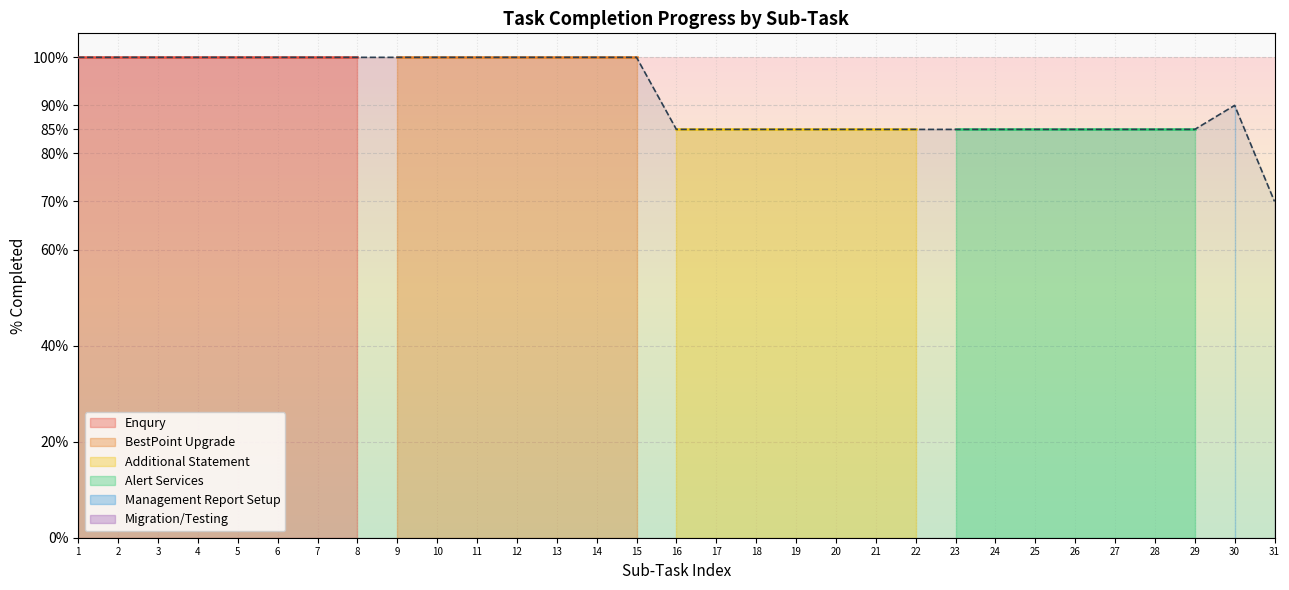

What is the greatest value displayed?

1.0